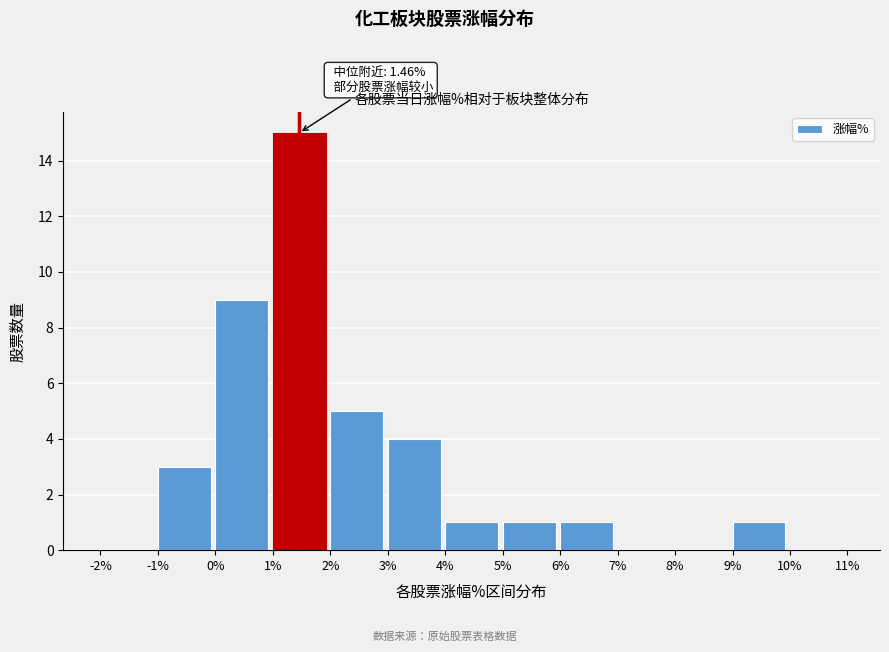

Which range on the x-axis has the tallest bar?

1% to 2%